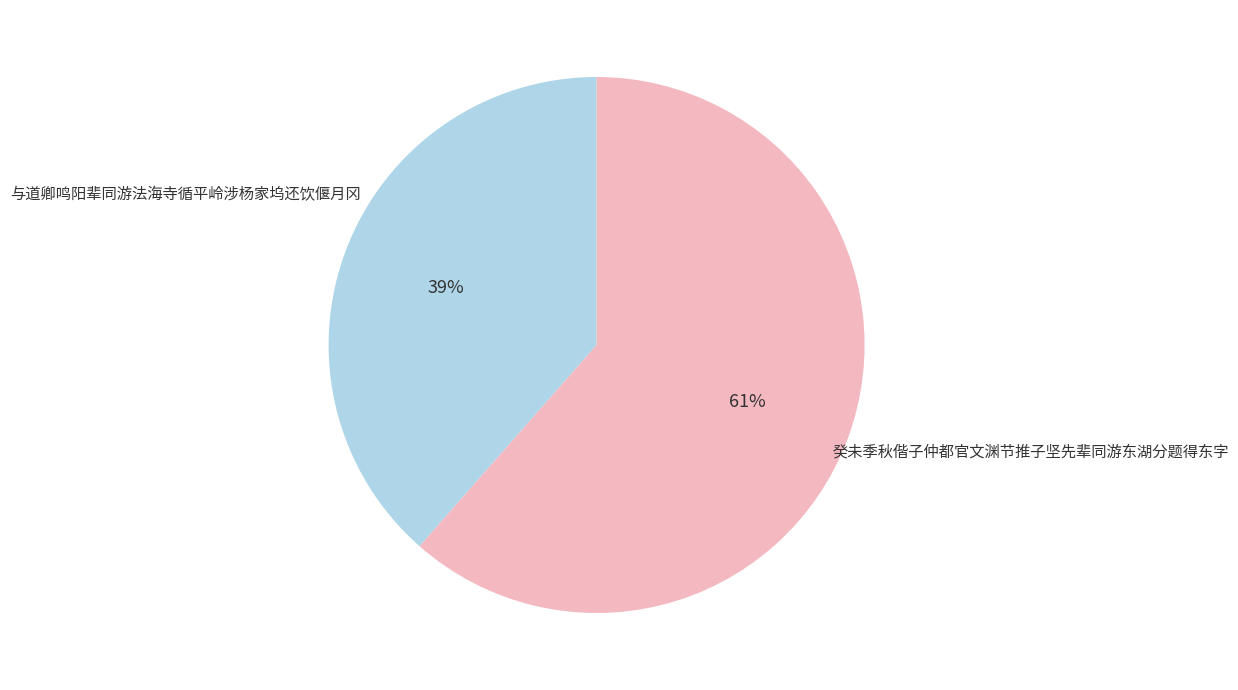

To the nearest percent, what is the average slice percentage?

50%